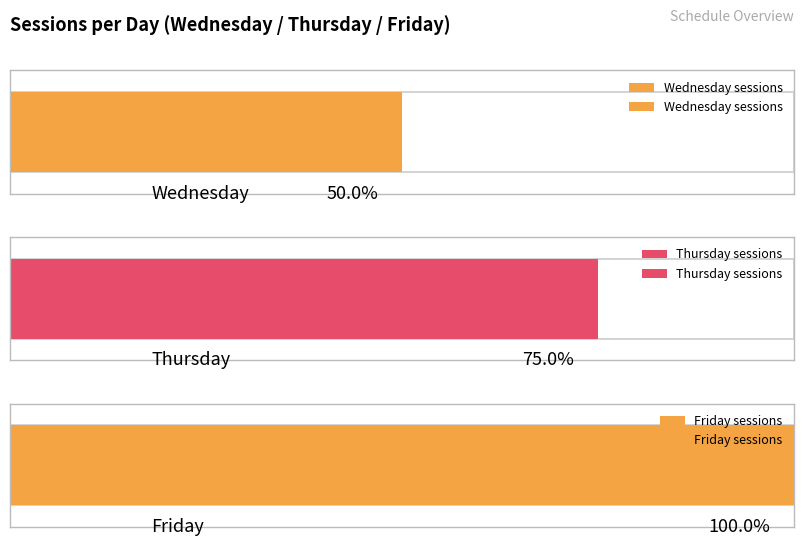

The value at Friday is 13. True or false?

False